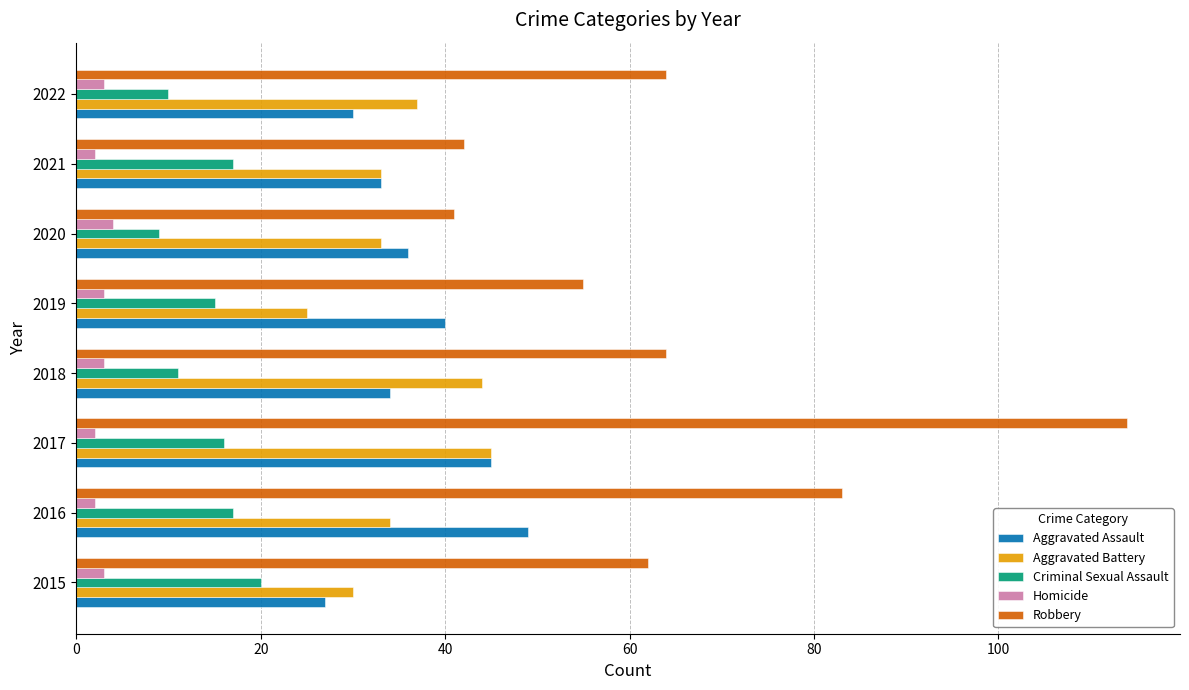

Which series has the largest total across all categories?

Robbery